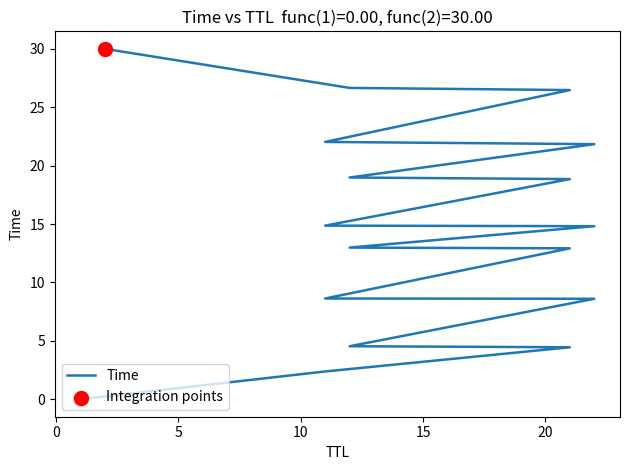

Approximately how many times larger is the value at 12 compared to 11?

1.5